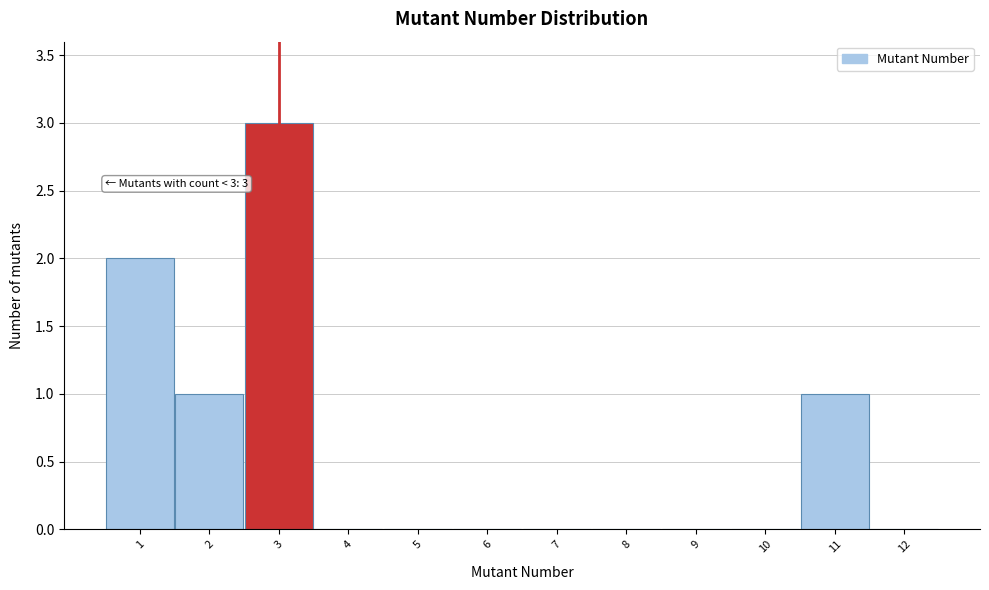

Over which range of the x-axis is the bar tallest?

2.5 to 3.5